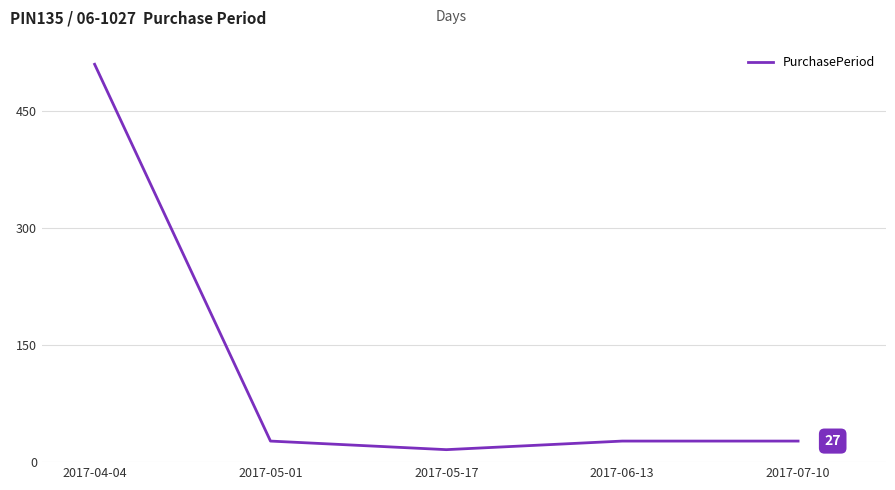

Which has a higher value, 2017-05-17 or 2017-04-04?

2017-04-04